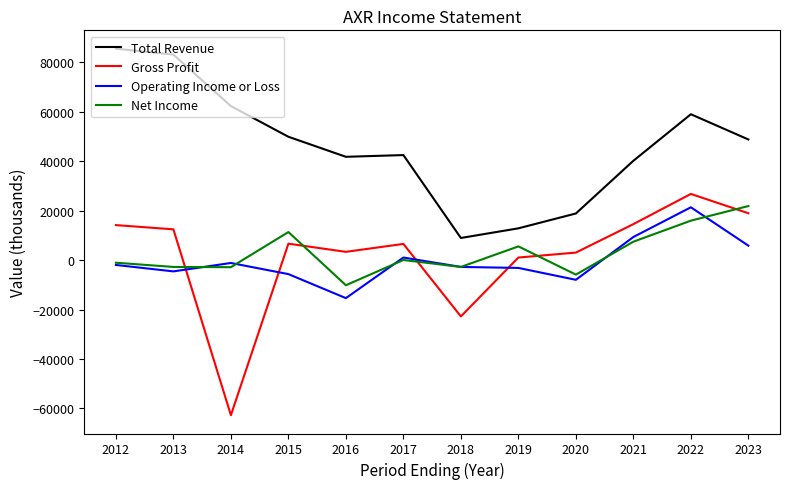

True or false: Net Income and Gross Profit cross at least once.

True